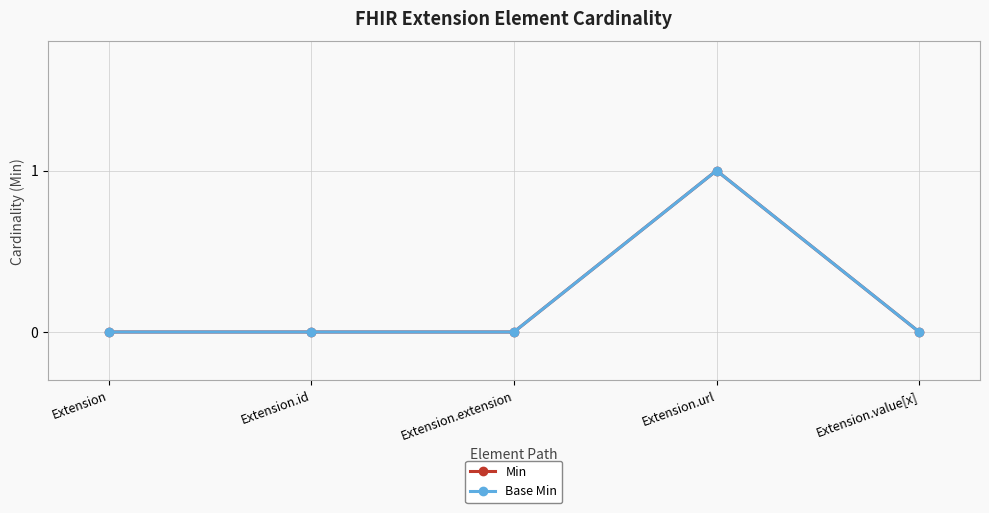

How many lines are shown in the chart?

2